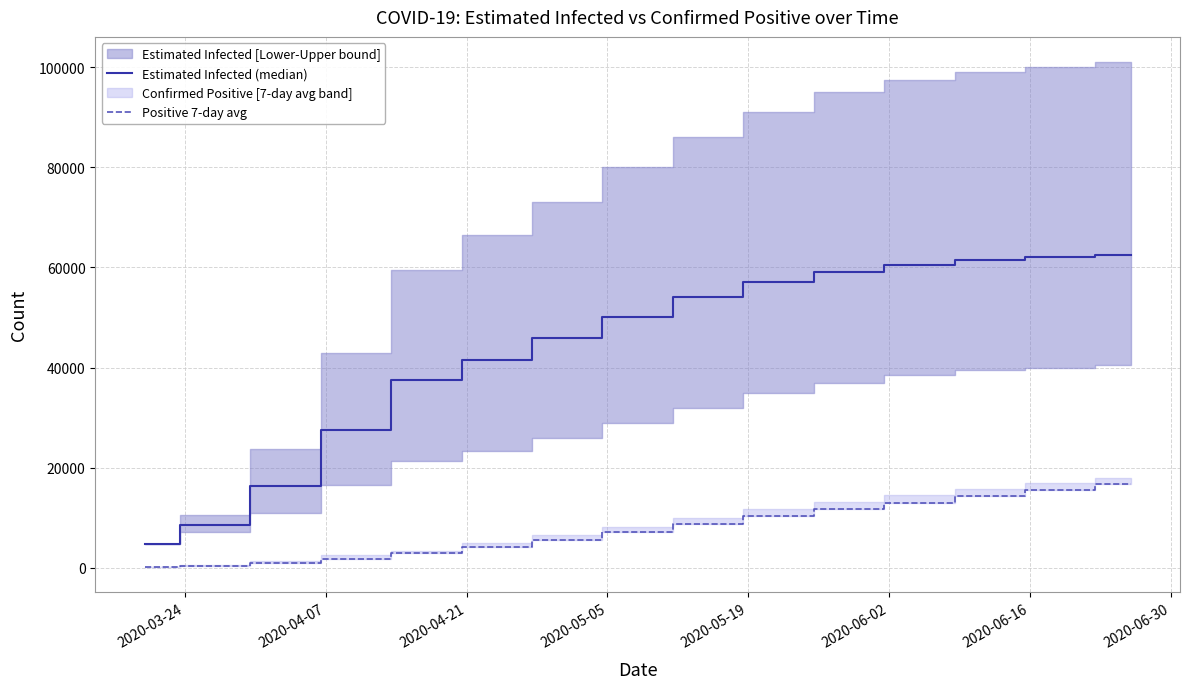

What is the maximum value for Positive 7-day avg?

16700.0